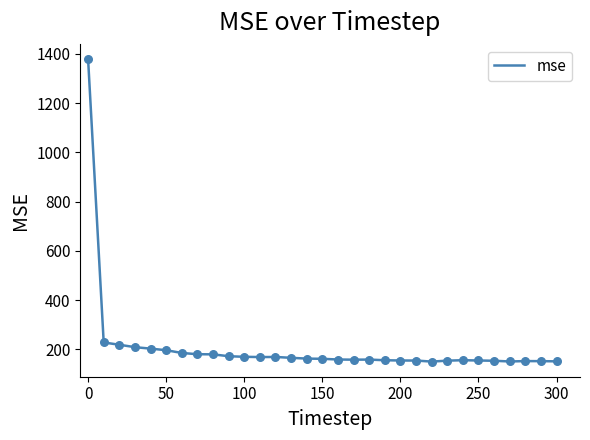

What is the smallest value displayed?

150.4